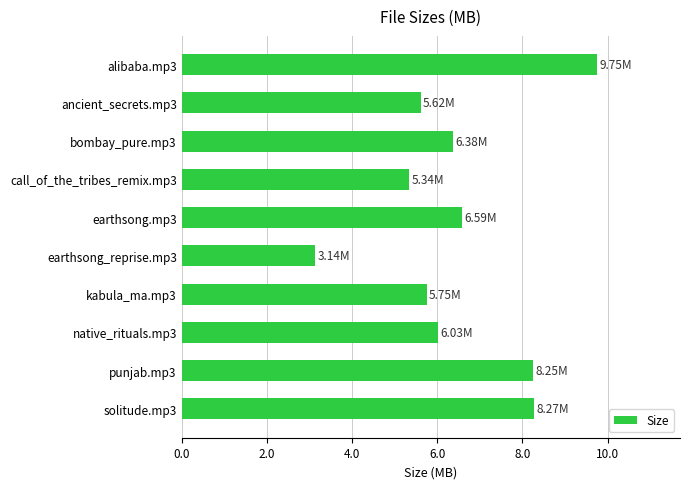

Which has a higher value, earthsong_reprise.mp3 or earthsong.mp3?

earthsong.mp3